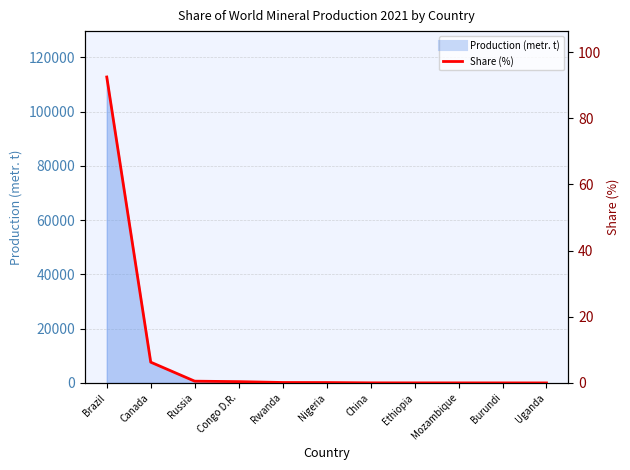

What position from the left is Russia?

3